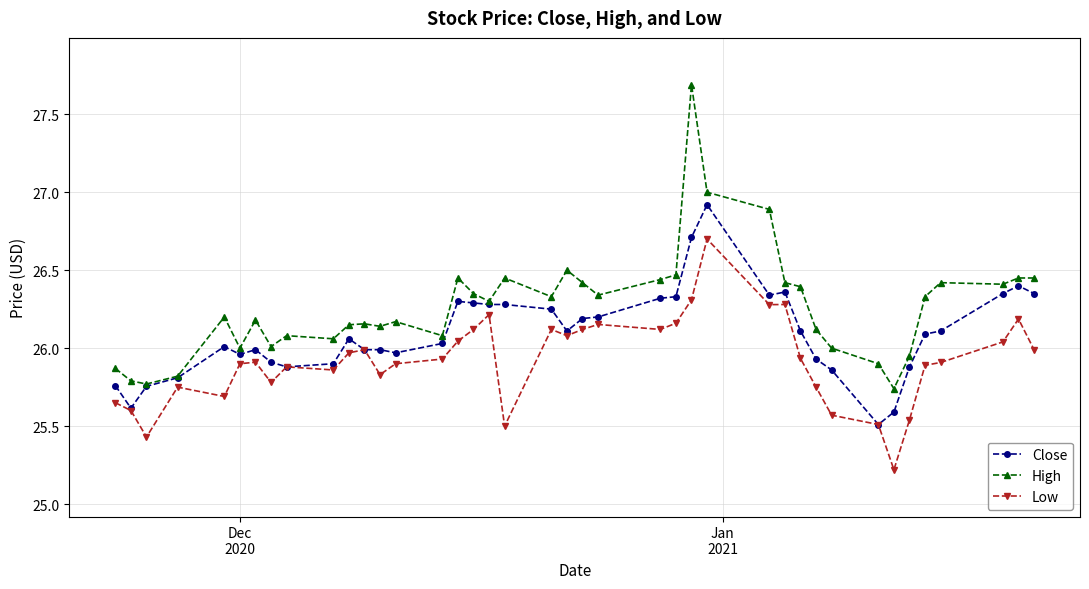

True or false: Low and High cross at least once.

False